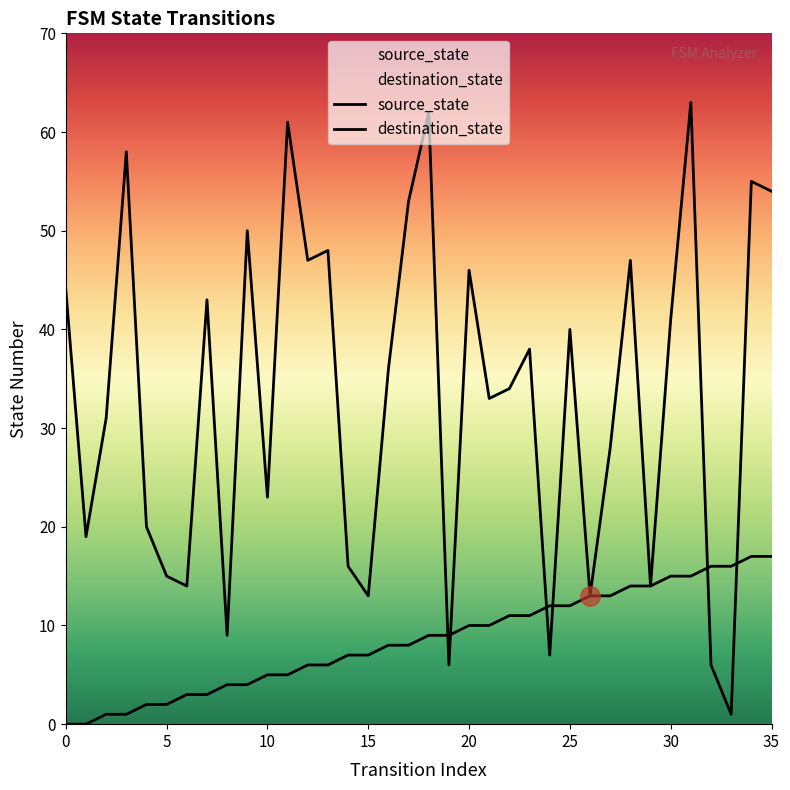

At which label does source_state first exceed 9?

20